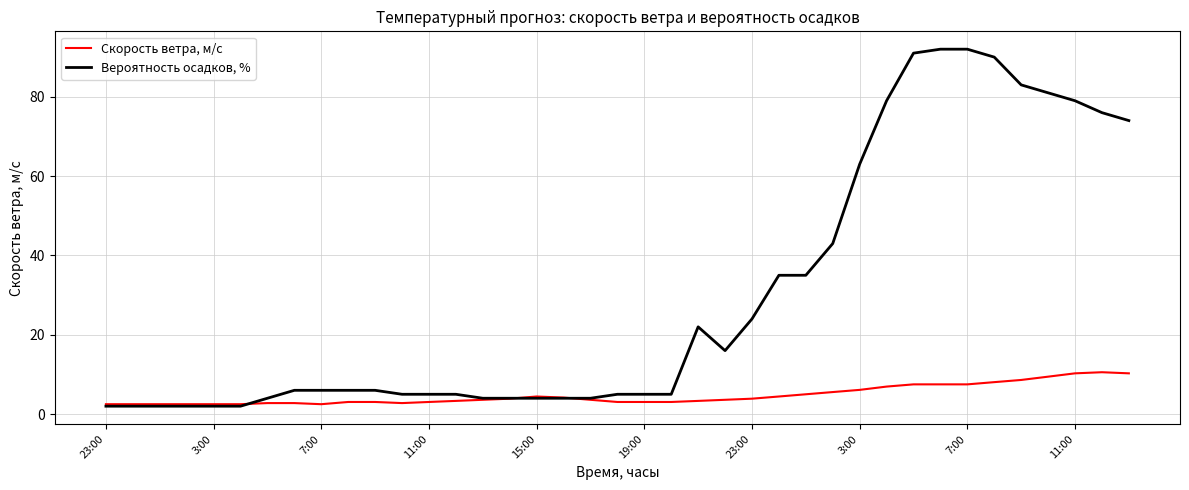

Which series has the largest range (max minus min)?

Вероятность осадков, %